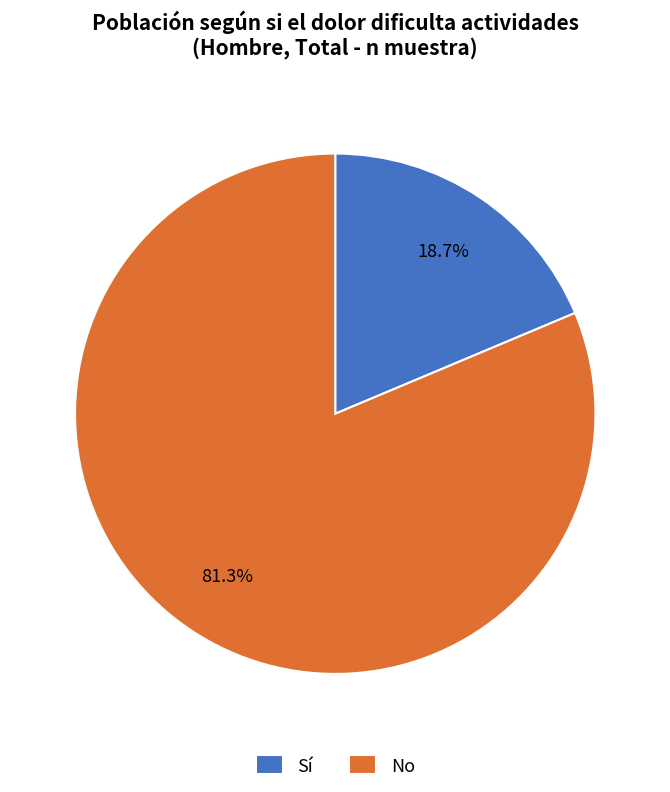

Combined, what portion of the pie is Sí and No?

100.0%